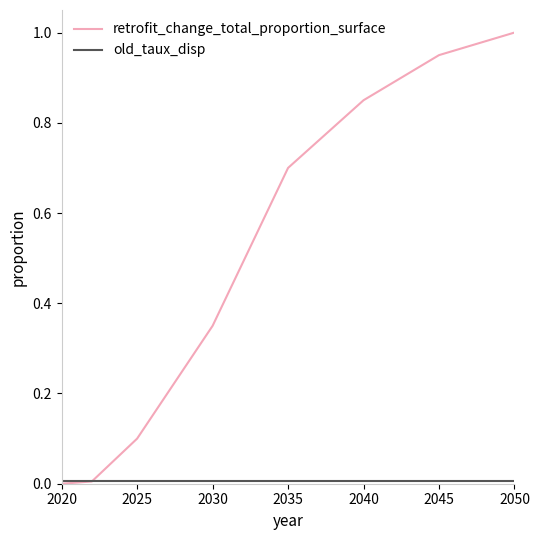

What is the greatest value displayed?

1.0